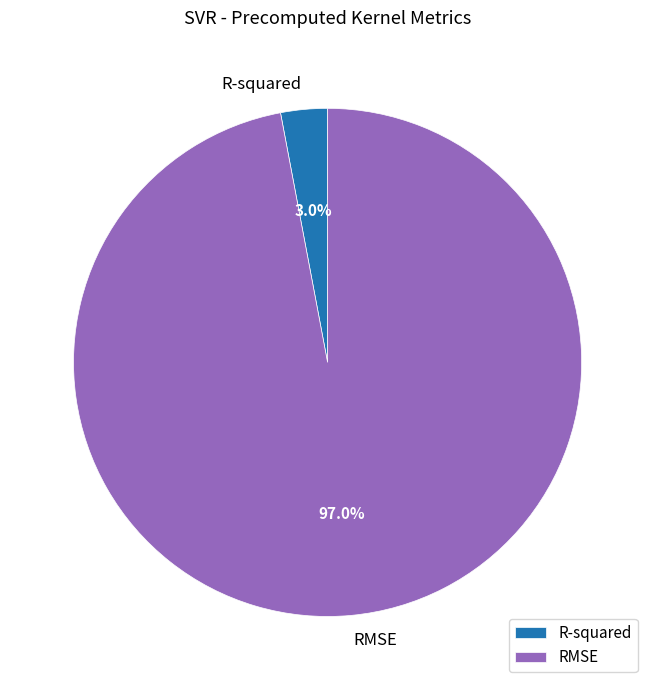

To the nearest percent, what portion does RMSE represent?

97%